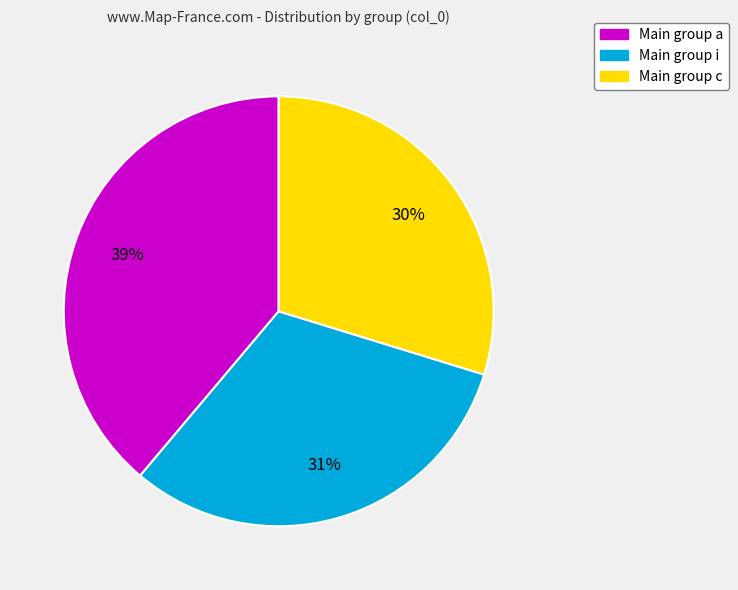

Which has a higher value, Main group c or Main group a?

Main group a